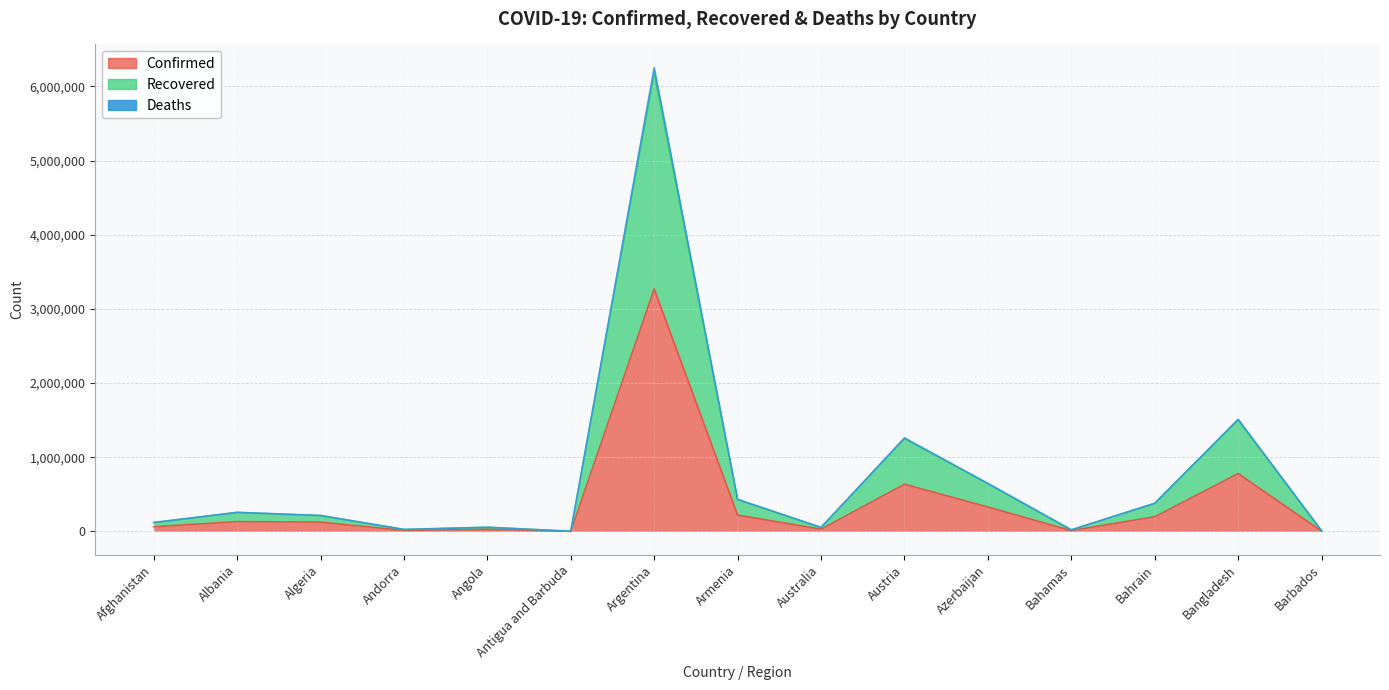

Where is Confirmed nearest to the value 1635353?

Bangladesh